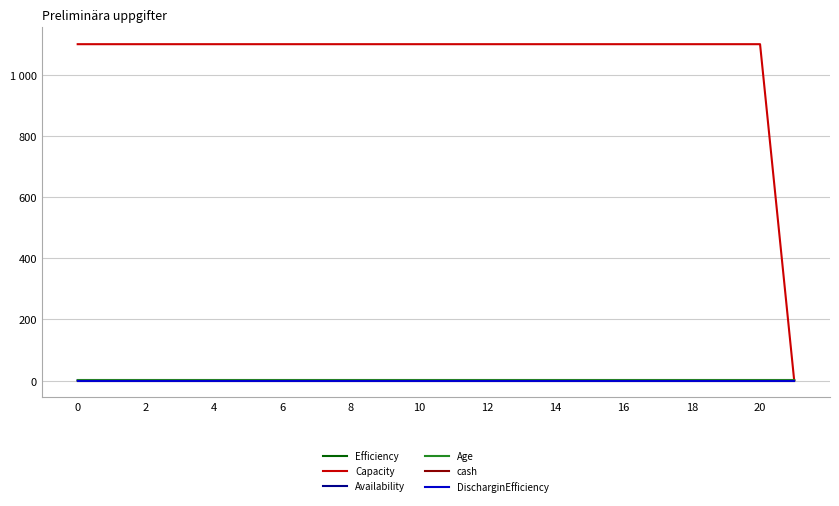

What is the sum of all Capacity values?

23101.0